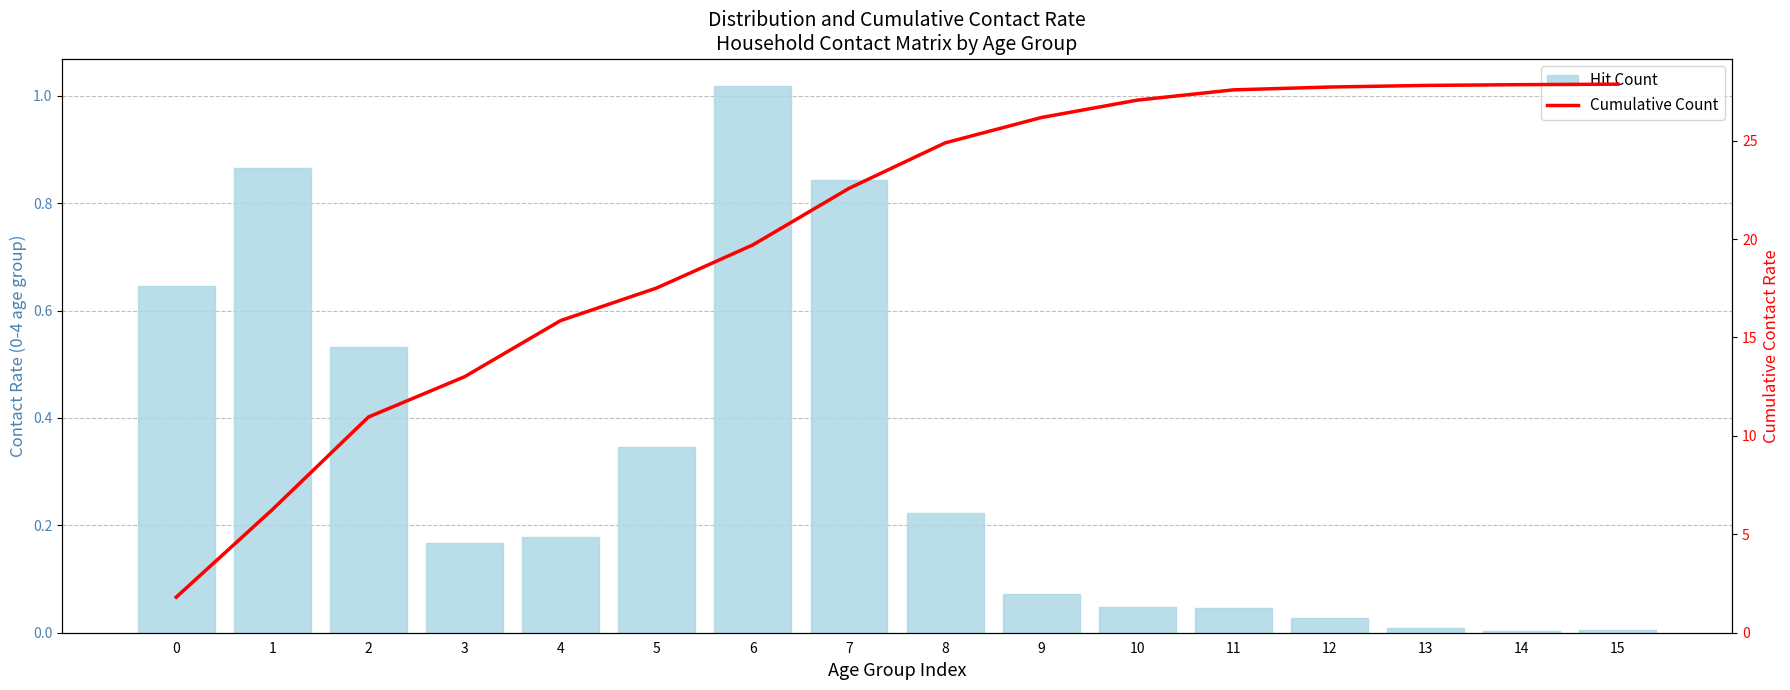

Rank the series at 4 from highest to lowest value.

Cumulative Count, Hit Count